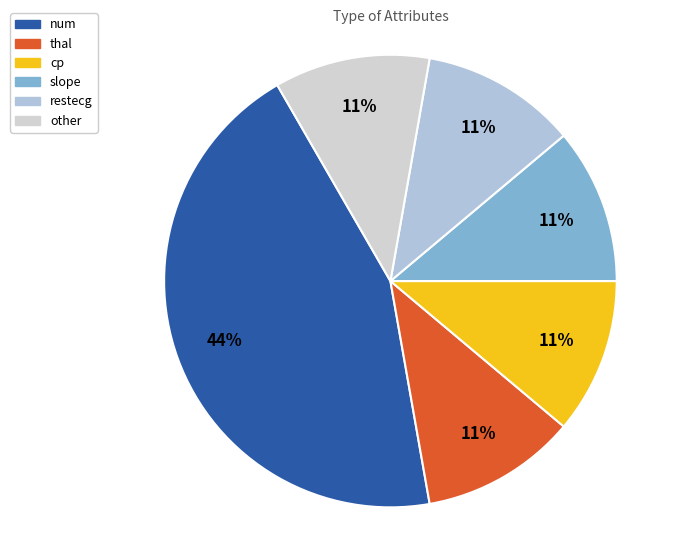

Combined, do other and thal account for over 50%?

No